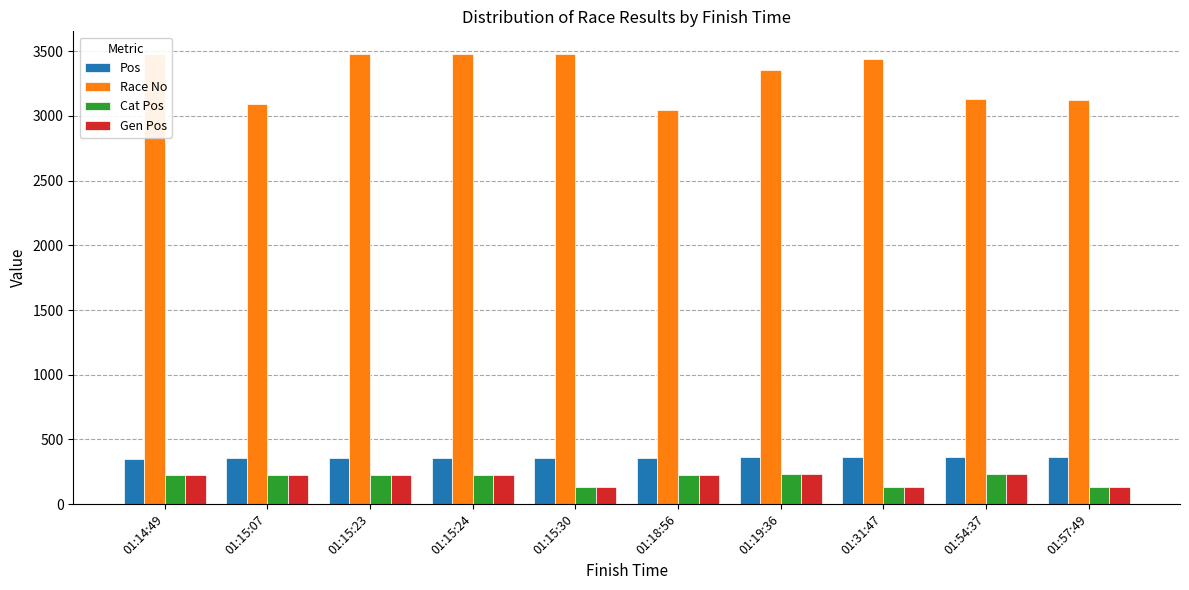

What is the difference between the highest and lowest values at 01:19:36?

3123